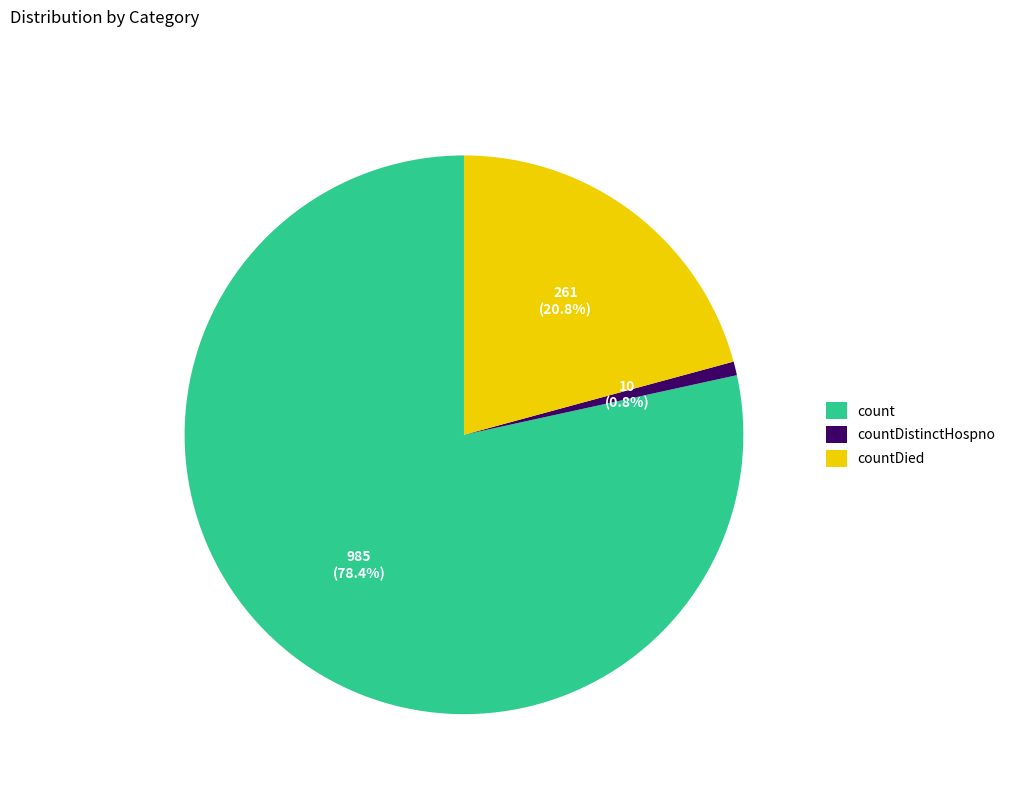

Which has a higher value, count or countDied?

count